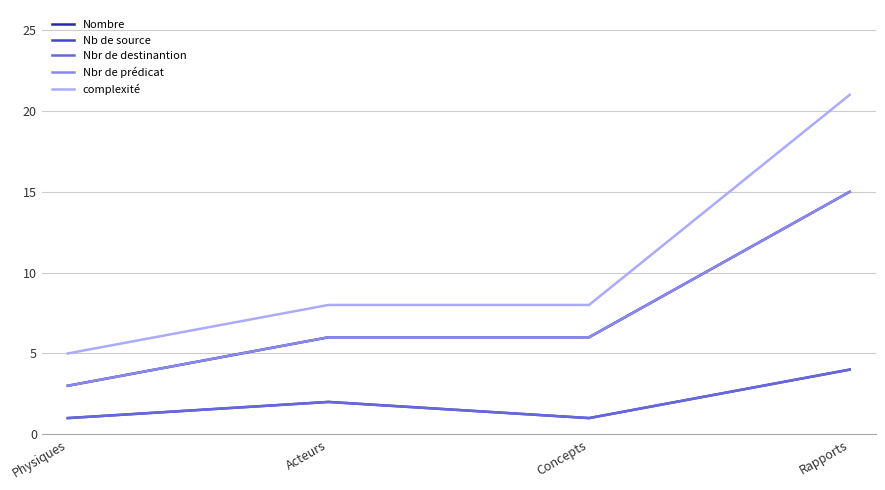

Which category has the lowest value in the complexité series?

Physiques